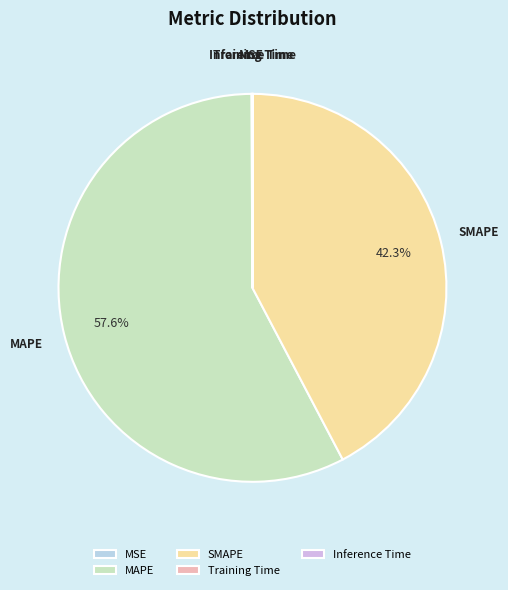

What portion of the pie excludes SMAPE?

57.7%